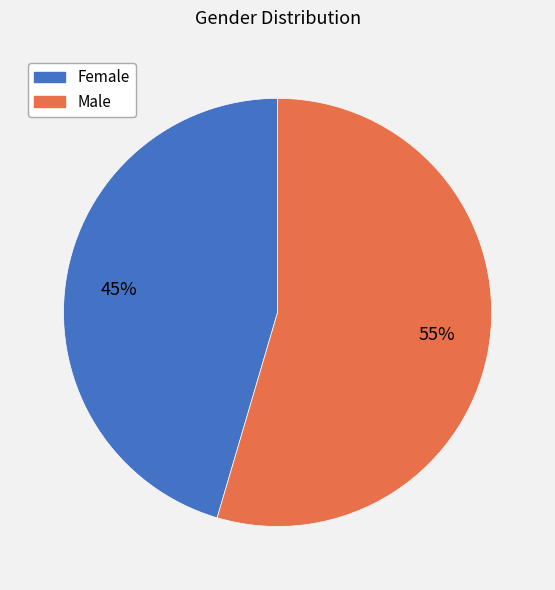

To the nearest percent, what is the average slice percentage?

50%